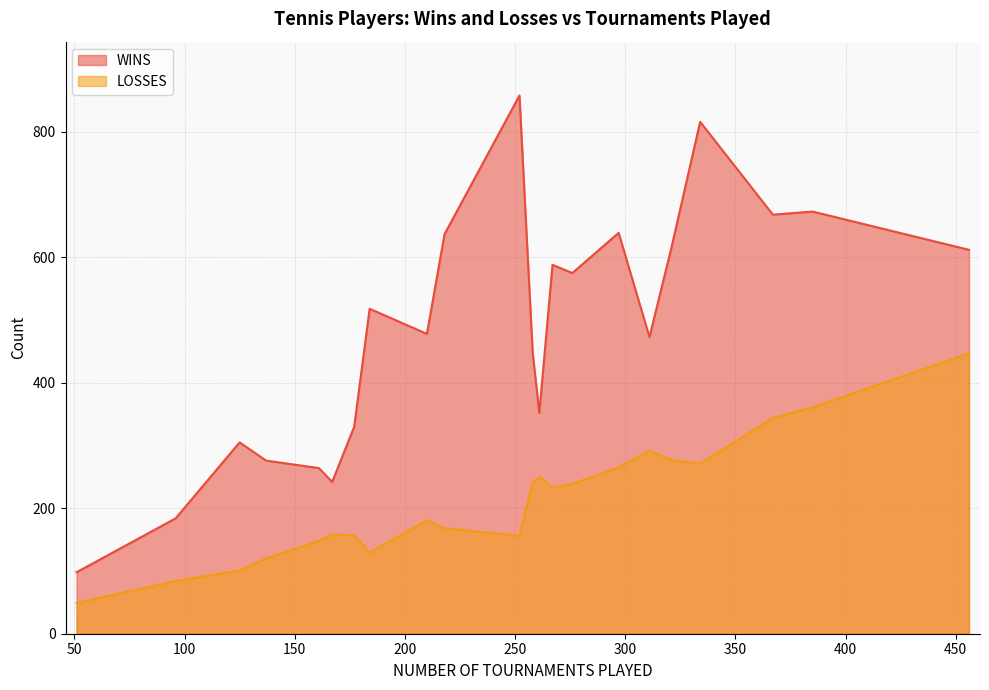

What is the sum of all LOSSES values?

4671